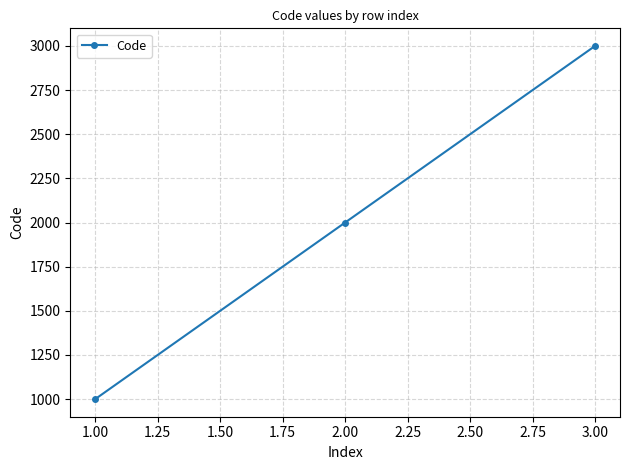

Approximately how many times larger is the value at 3.00 compared to 2.00?

1.5